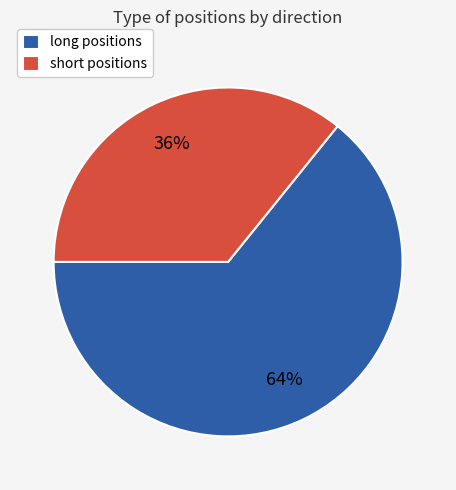

Count the number of slices in the pie.

2